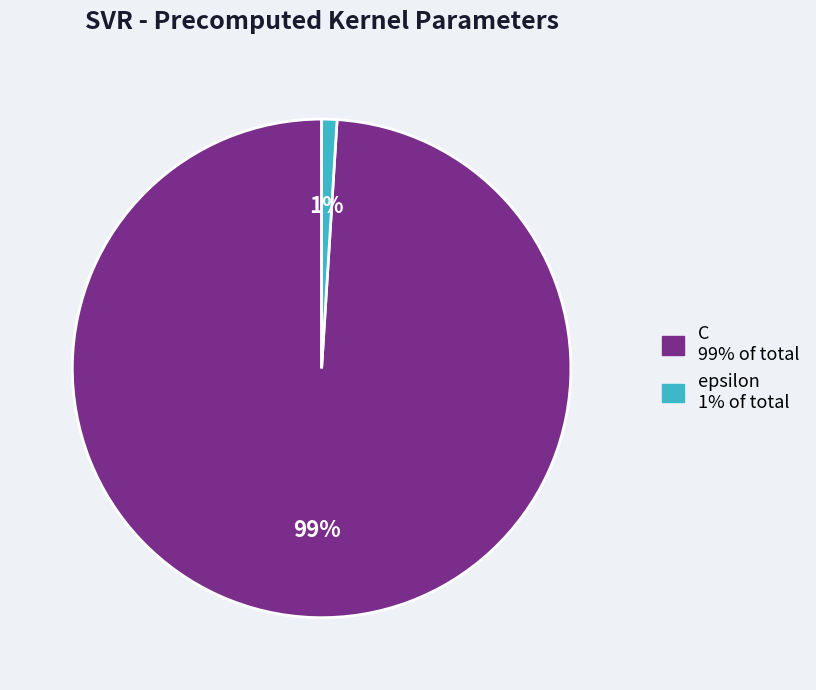

Is the sum of C 99% of total and epsilon 1% of total greater than half?

Yes